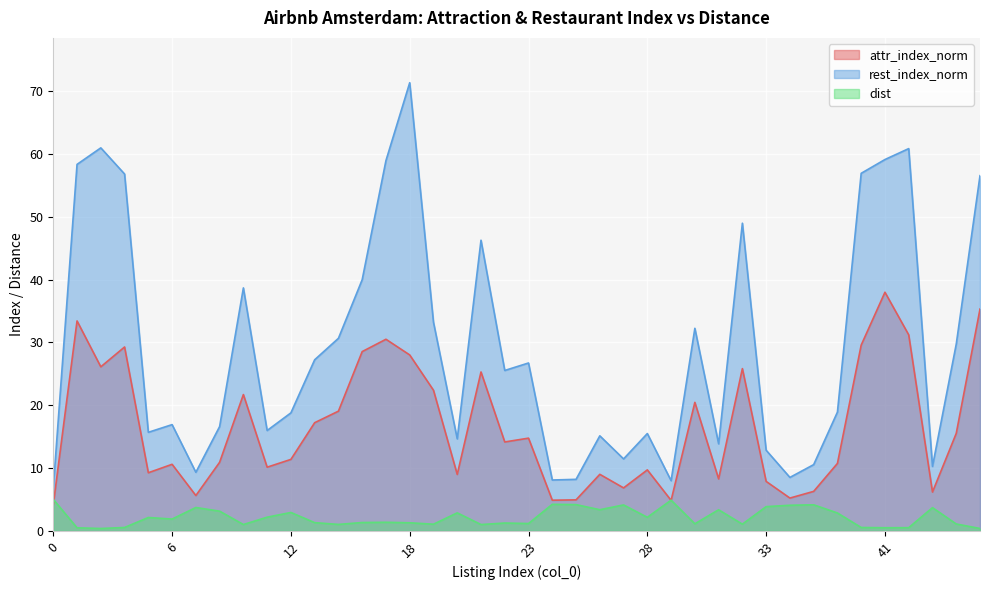

Which series changed the most between 19 and 24?

rest_index_norm